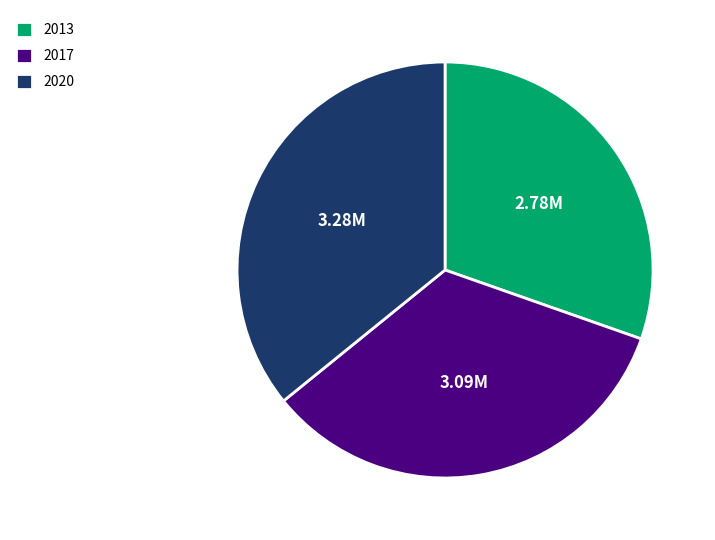

Which has a higher value, 2013 or 2020?

2020